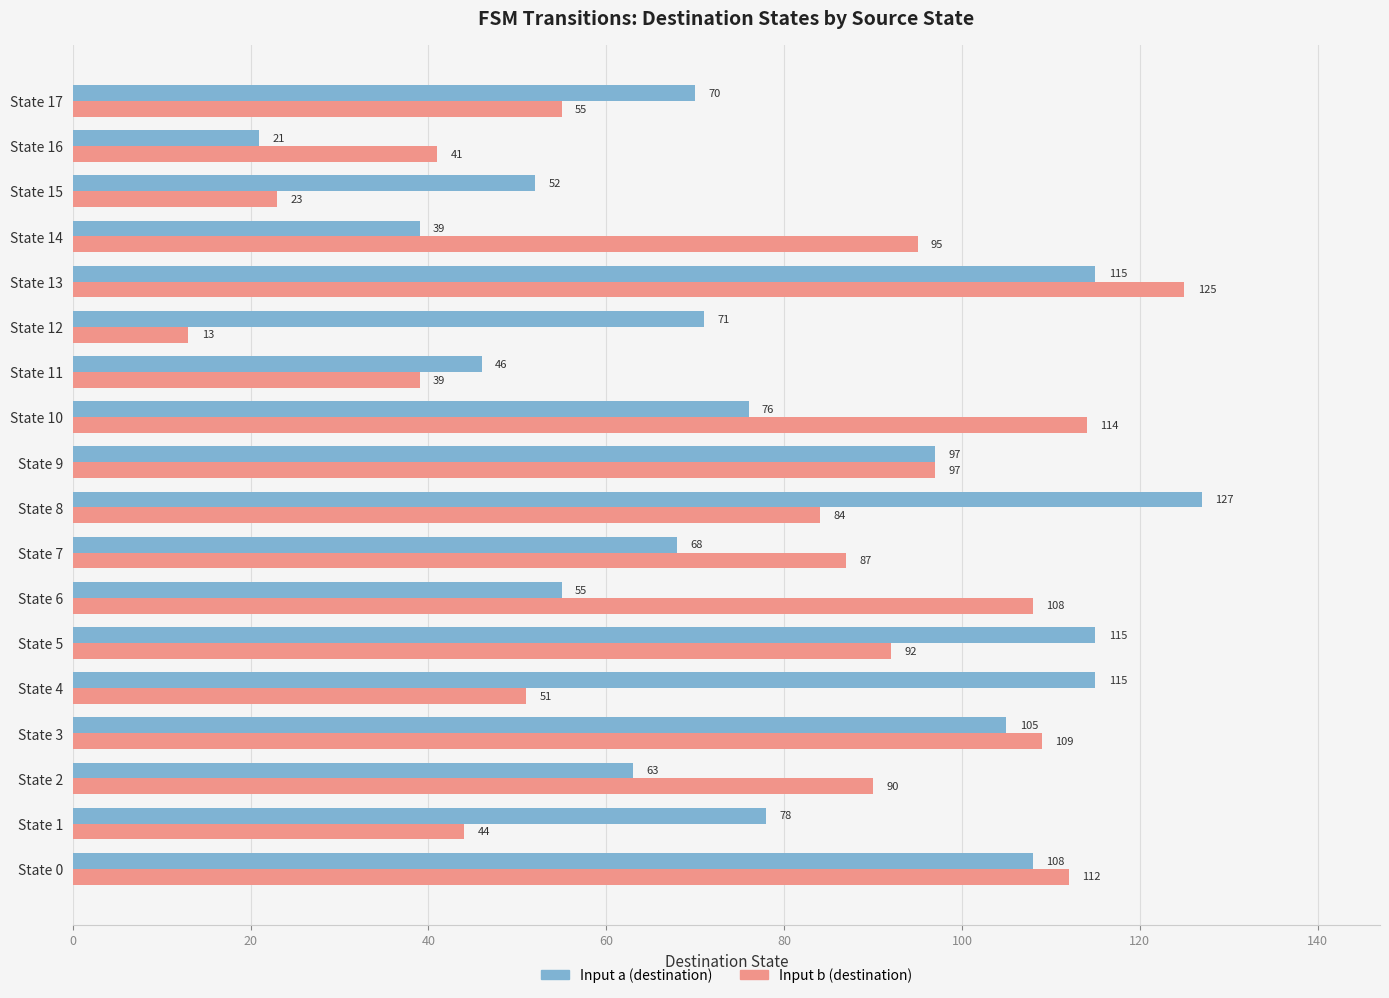

Which label corresponds to the smallest value in the chart?

State 12